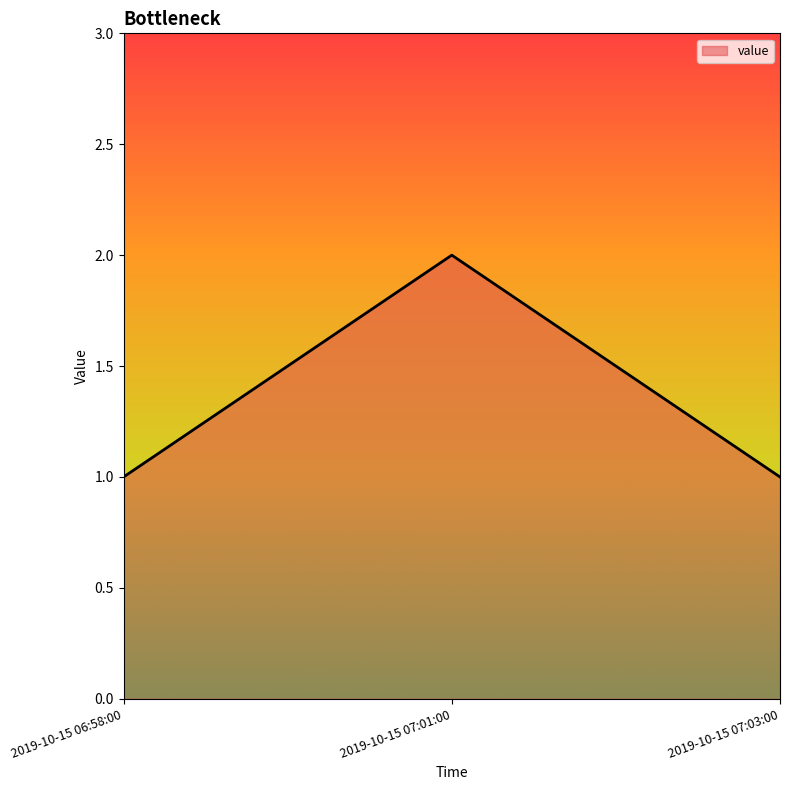

Does the chart have visible grid lines?

No